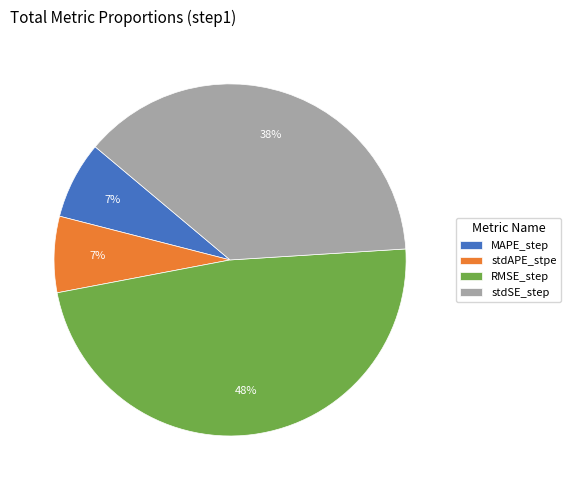

Does RMSE_step account for over 50% of the chart?

No